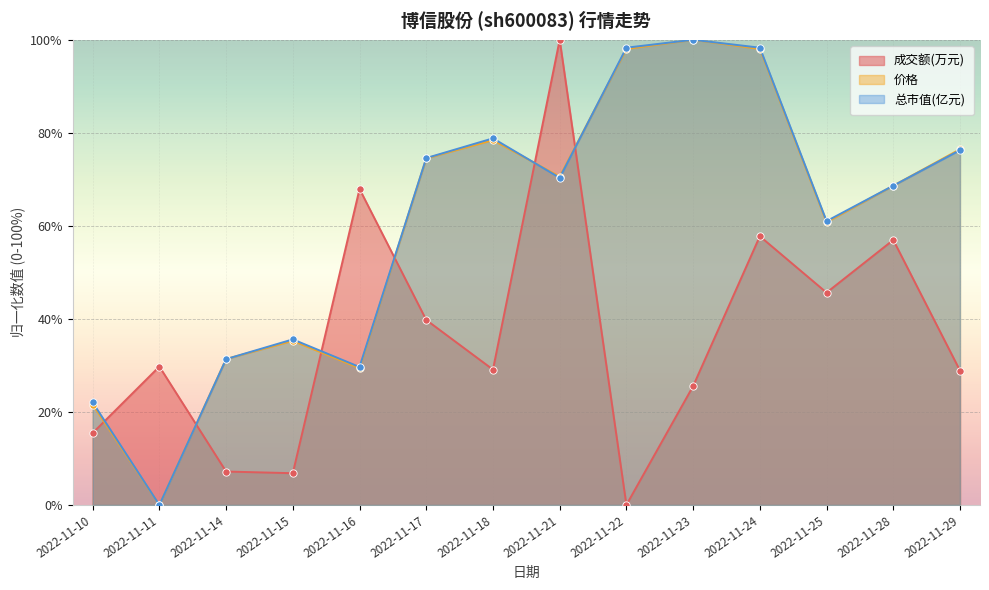

At which category is the sum across all series the highest?

2022-11-24